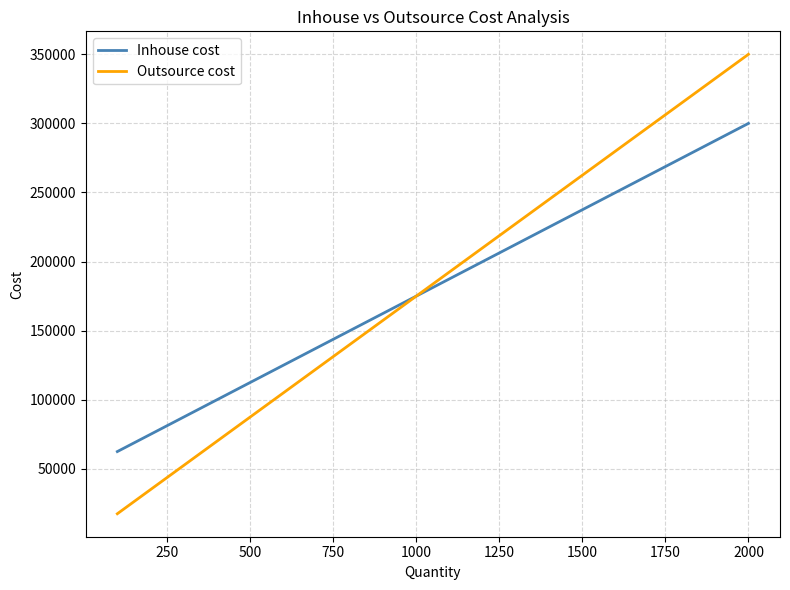

List the series in order of their peak value, highest first.

Outsource cost, Inhouse cost